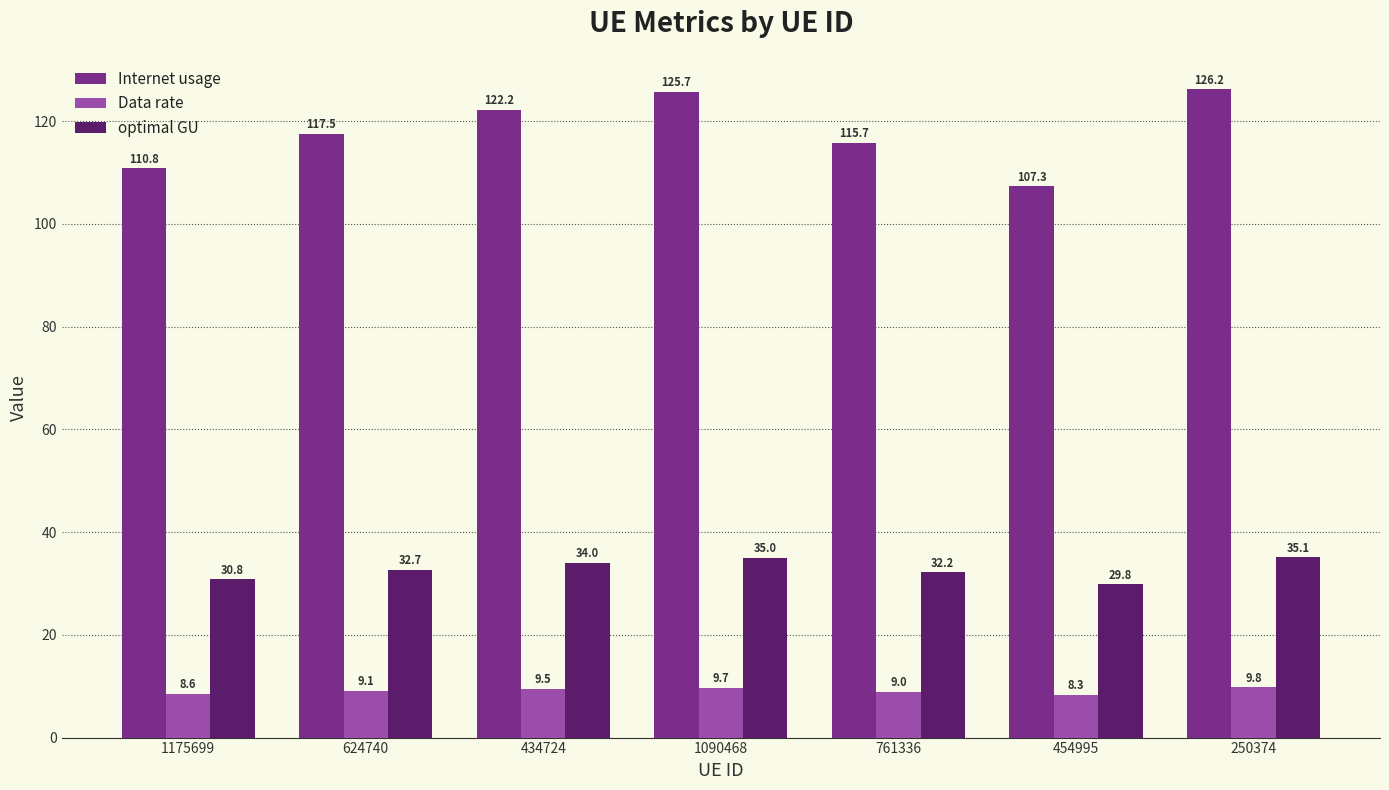

What position from the right is 1090468?

4